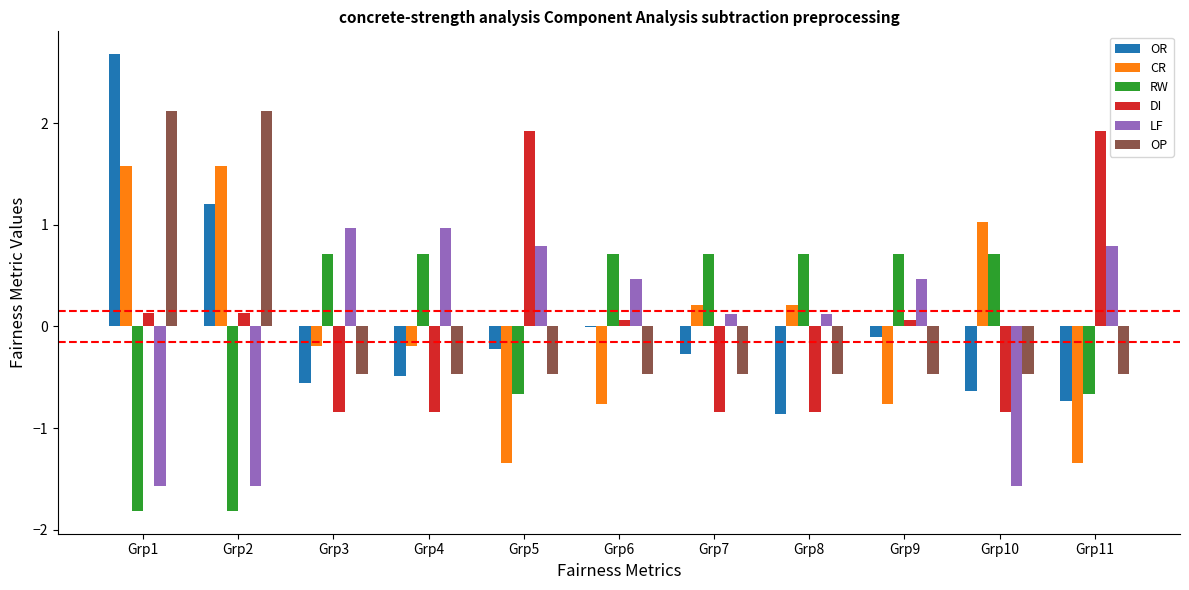

What is the total value across all series at Grp3?

-0.4